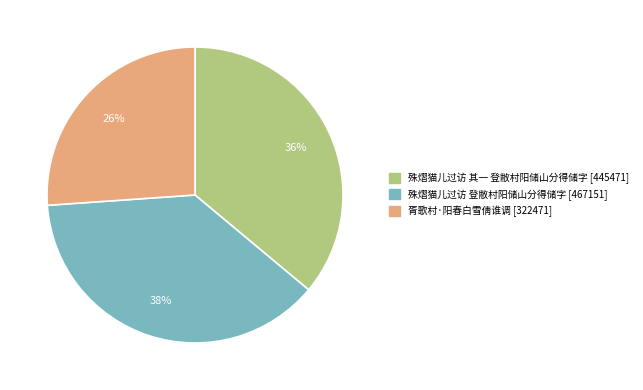

How many slices are in this pie chart?

3